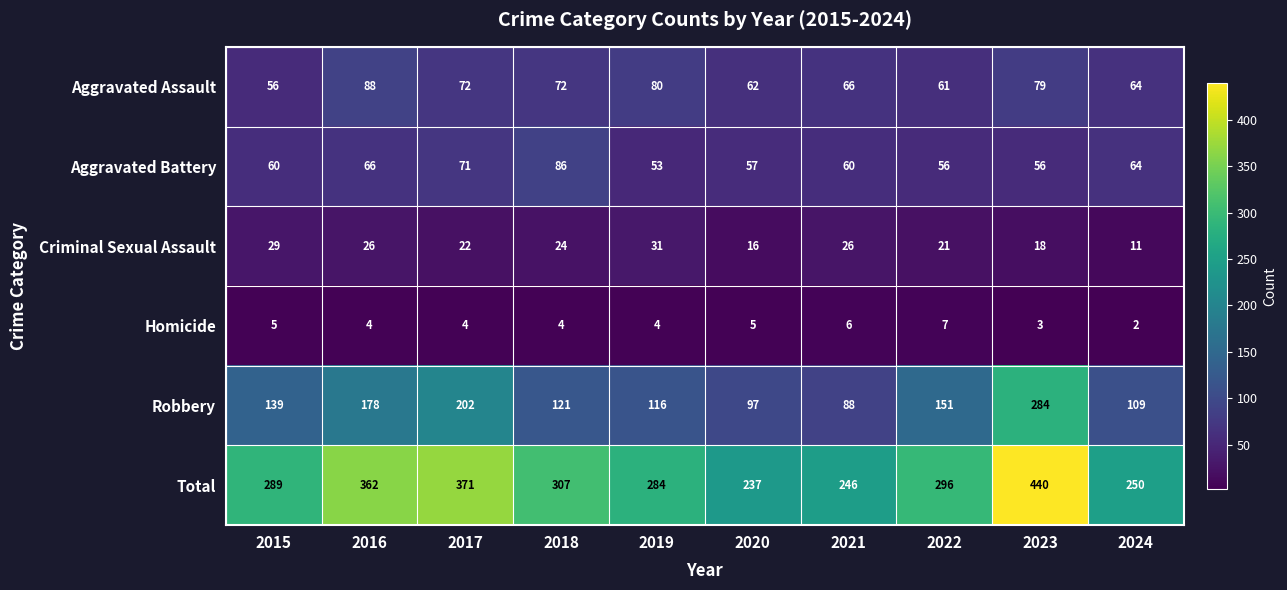

At which label does Aggravated Assault first exceed 72?

2016